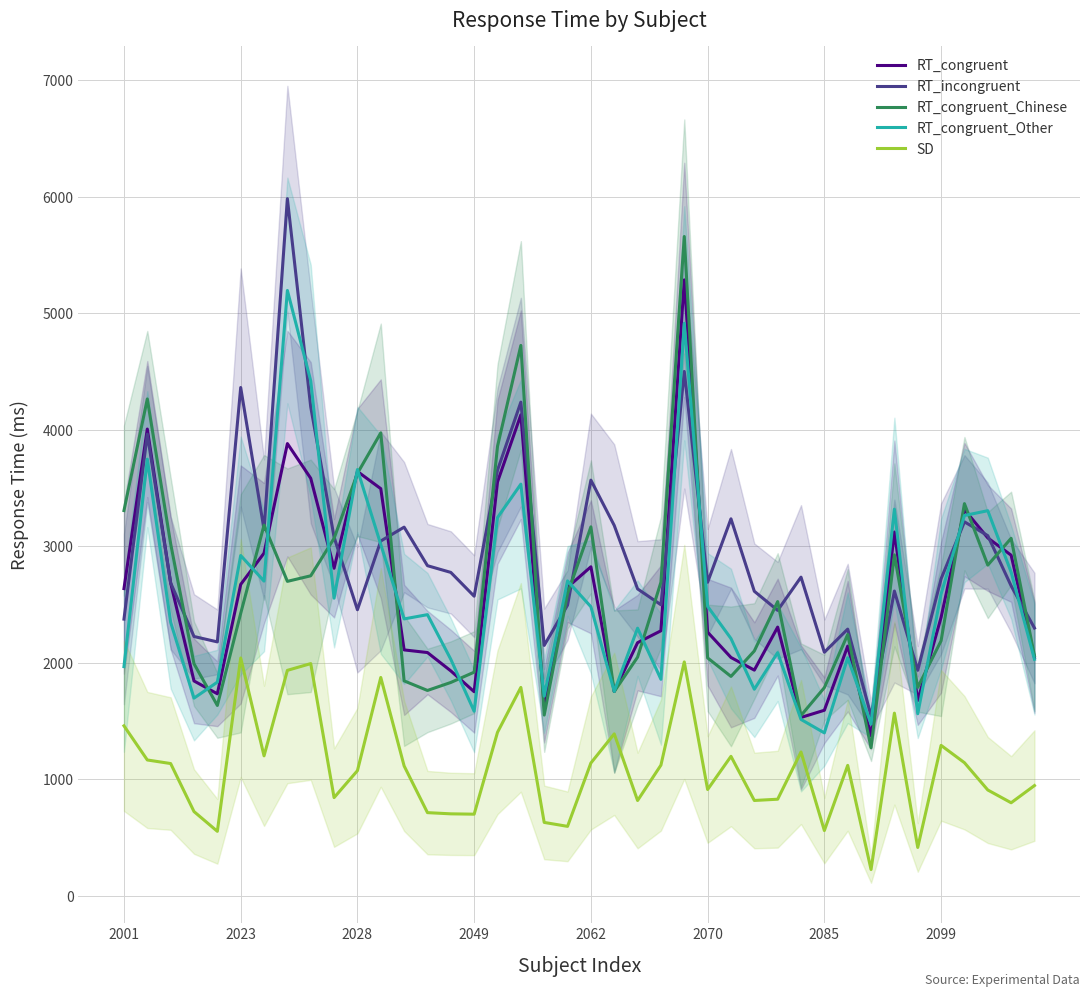

What position from the left is 14?

15